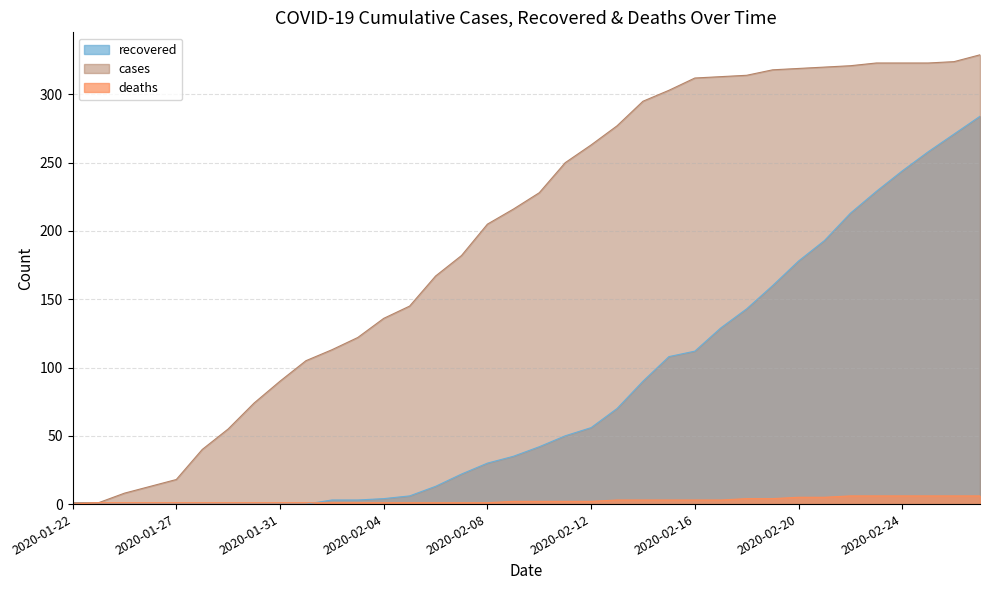

What position from the right is 2020-01-27?

32